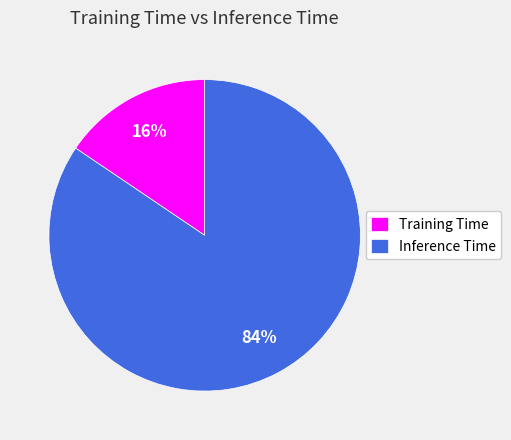

What is the largest slice in the pie chart?

Inference Time